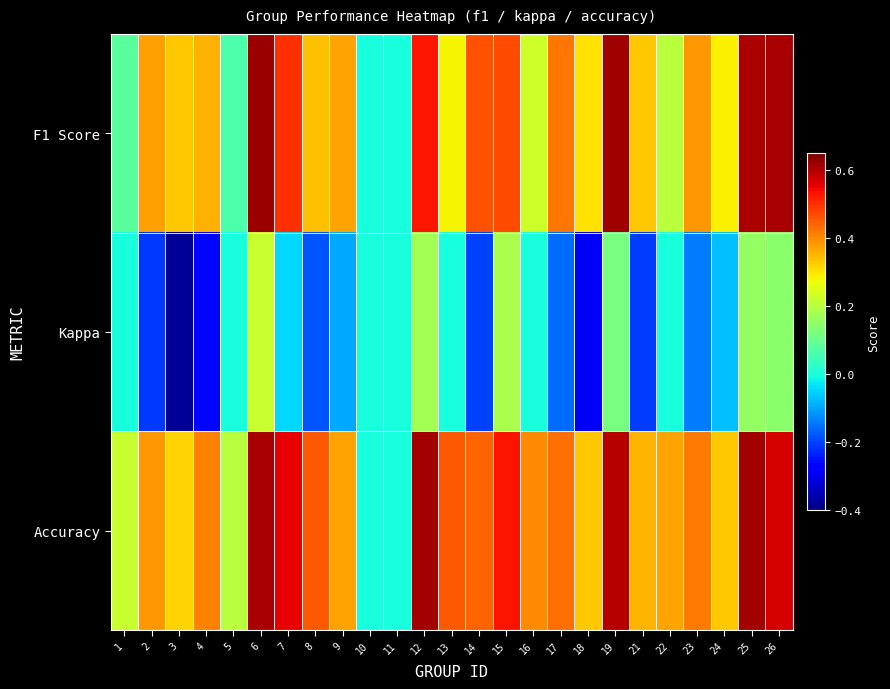

Reading left to right, what are all the values shown in this chart?

F1 Score: 1=0.1	2=0.4	3=0.3	4=0.4	5=0.1	6=0.6	7=0.5	8=0.3	9=0.4	10=0.0	11=0.0	12=0.5	13=0.3	14=0.5	15=0.5	16=0.2	17=0.4	18=0.3	19=0.6	21=0.3	22=0.2	23=0.4	24=0.3	25=0.6	26=0.6
Kappa: 1=0.0	2=-0.2	3=-0.4	4=-0.3	5=0.0	6=0.2	7=-0.0	8=-0.2	9=-0.1	10=0.0	11=0.0	12=0.2	13=0.0	14=-0.2	15=0.2	16=0.0	17=-0.2	18=-0.3	19=0.1	21=-0.2	22=0.0	23=-0.1	24=-0.1	25=0.2	26=0.1
Accuracy: 1=0.2	2=0.4	3=0.3	4=0.4	5=0.2	6=0.6	7=0.6	8=0.5	9=0.4	10=0.0	11=0.0	12=0.6	13=0.5	14=0.4	15=0.5	16=0.4	17=0.4	18=0.3	19=0.6	21=0.4	22=0.4	23=0.4	24=0.3	25=0.6	26=0.6